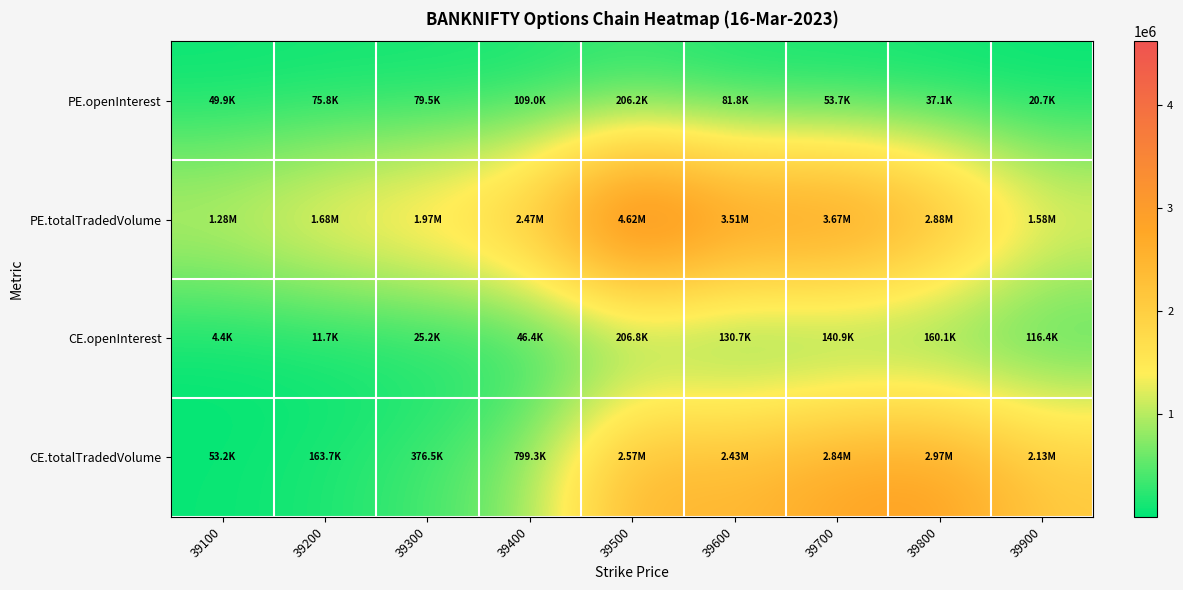

Reading right to left, extract all data points from this chart.

PE.openInterest: 39900=20739	39800=37069	39700=53707	39600=81753	39500=206215	39400=109025	39300=79493	39200=75841	39100=49899
PE.totalTradedVolume: 39900=1575981	39800=2883539	39700=3674491	39600=3511631	39500=4619457	39400=2471747	39300=1966289	39200=1681800	39100=1275844
CE.openInterest: 39900=116428	39800=160107	39700=140901	39600=130666	39500=206786	39400=46399	39300=25207	39200=11737	39100=4444
CE.totalTradedVolume: 39900=2130632	39800=2965667	39700=2842364	39600=2429938	39500=2574449	39400=799270	39300=376512	39200=163675	39100=53216